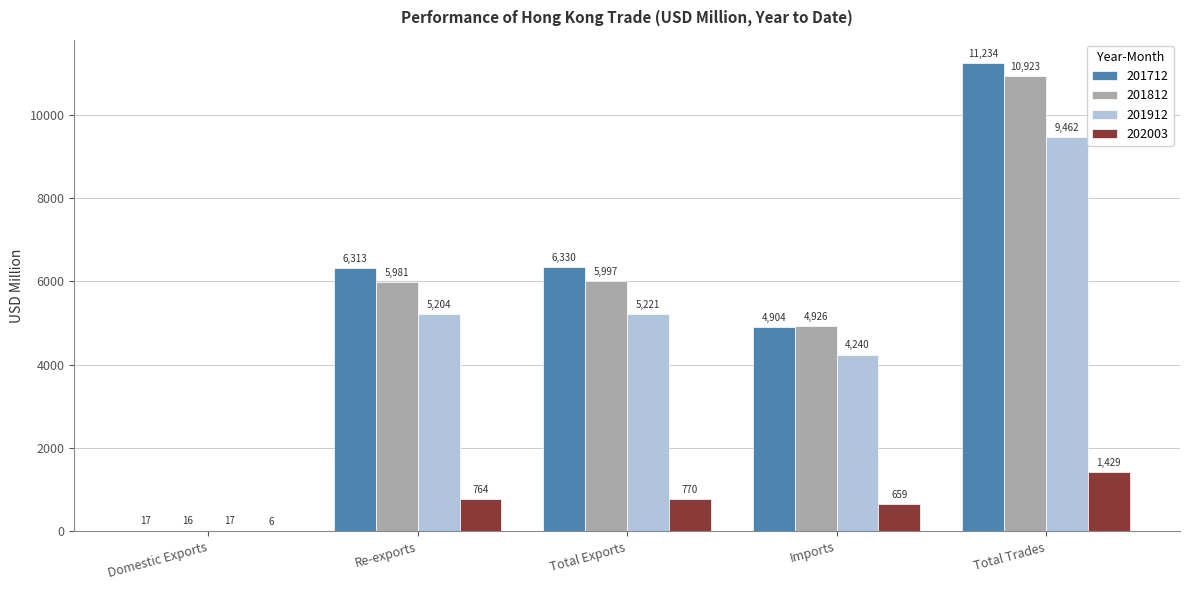

The 202003 series shows 297.0 at Total Trades. True or false?

False